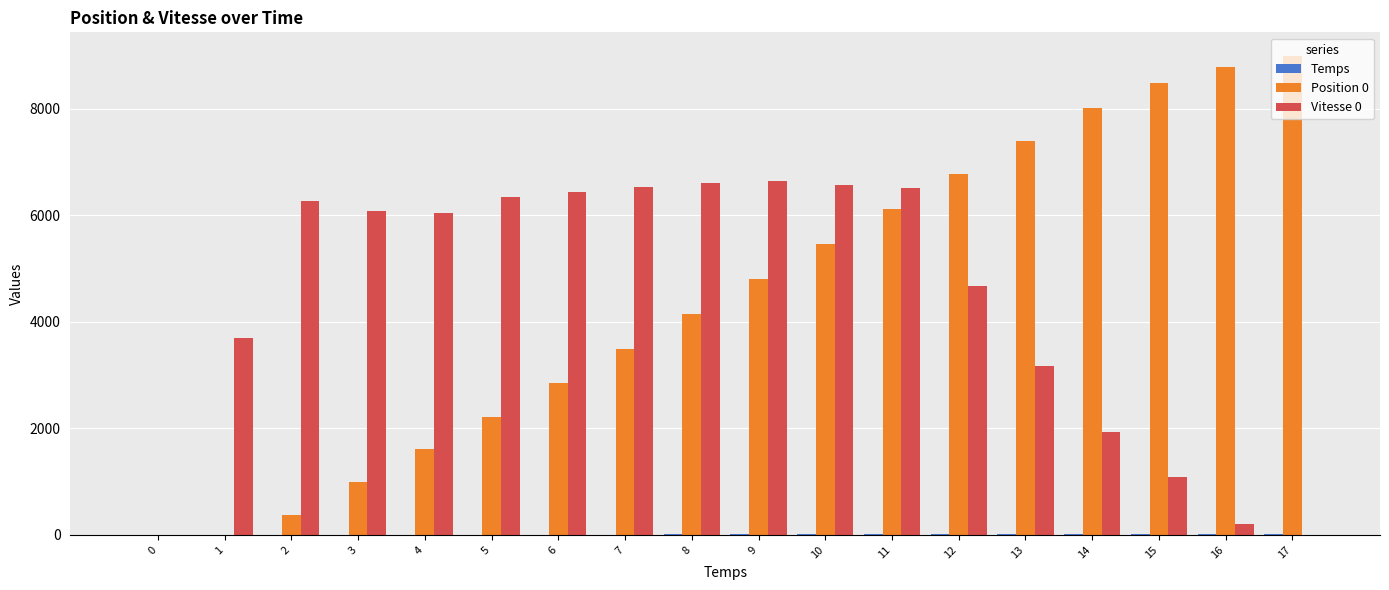

What is the average value of the Position 0 series?

4469.7